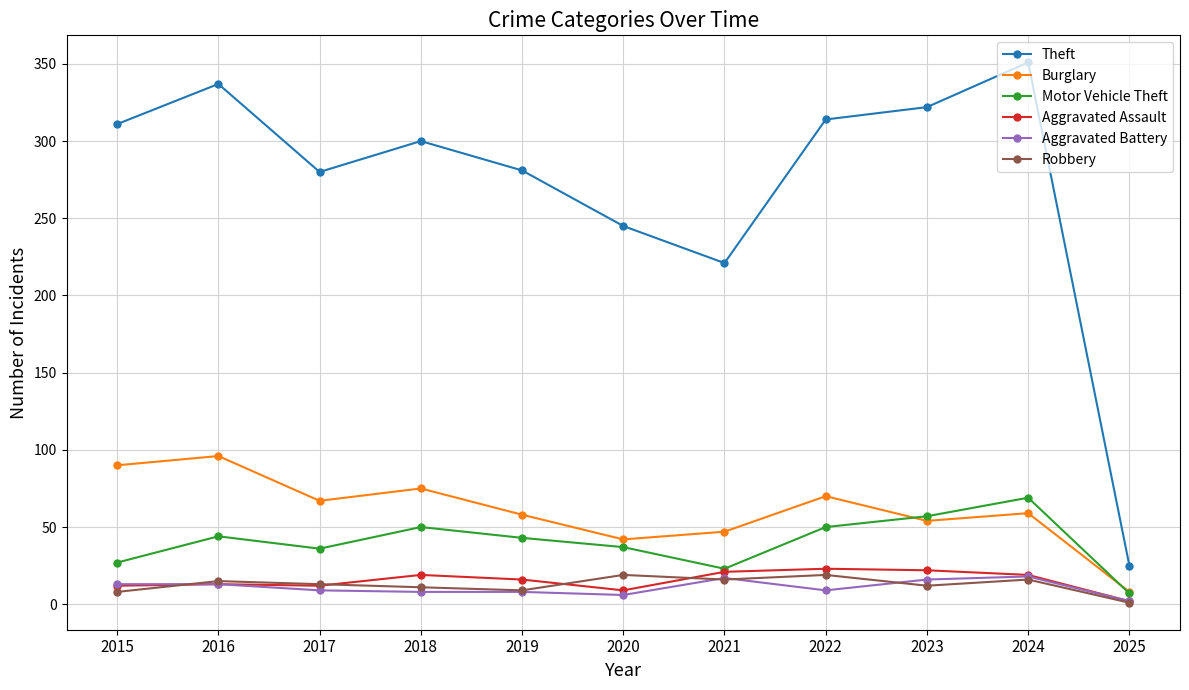

What value does the Burglary series have at 2019, to the nearest 10?

60